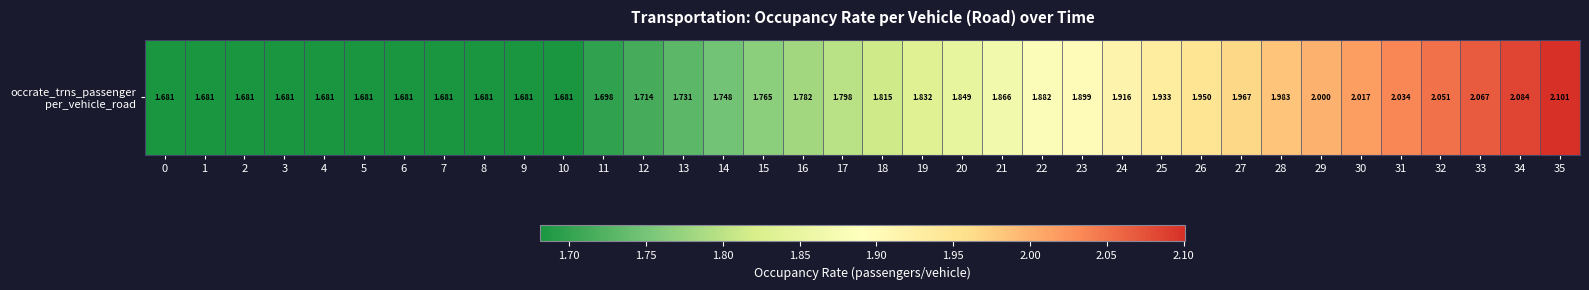

The chart shows a value of 2.5 at 18. True or false?

False